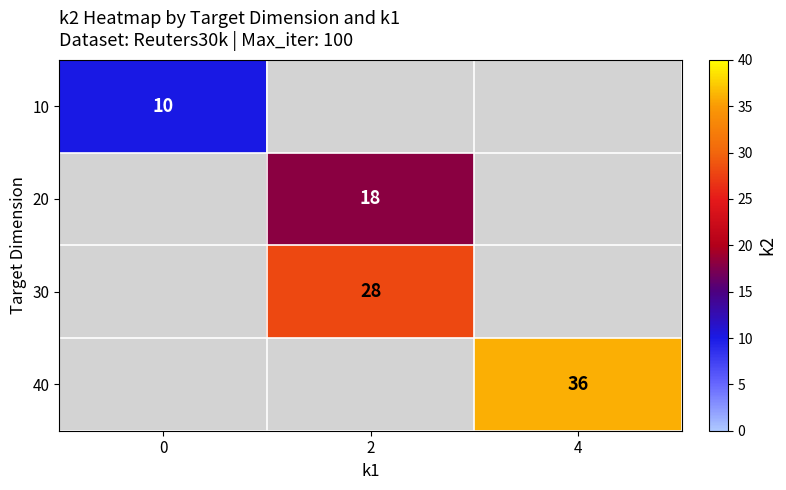

How many distinct data groups are displayed?

4